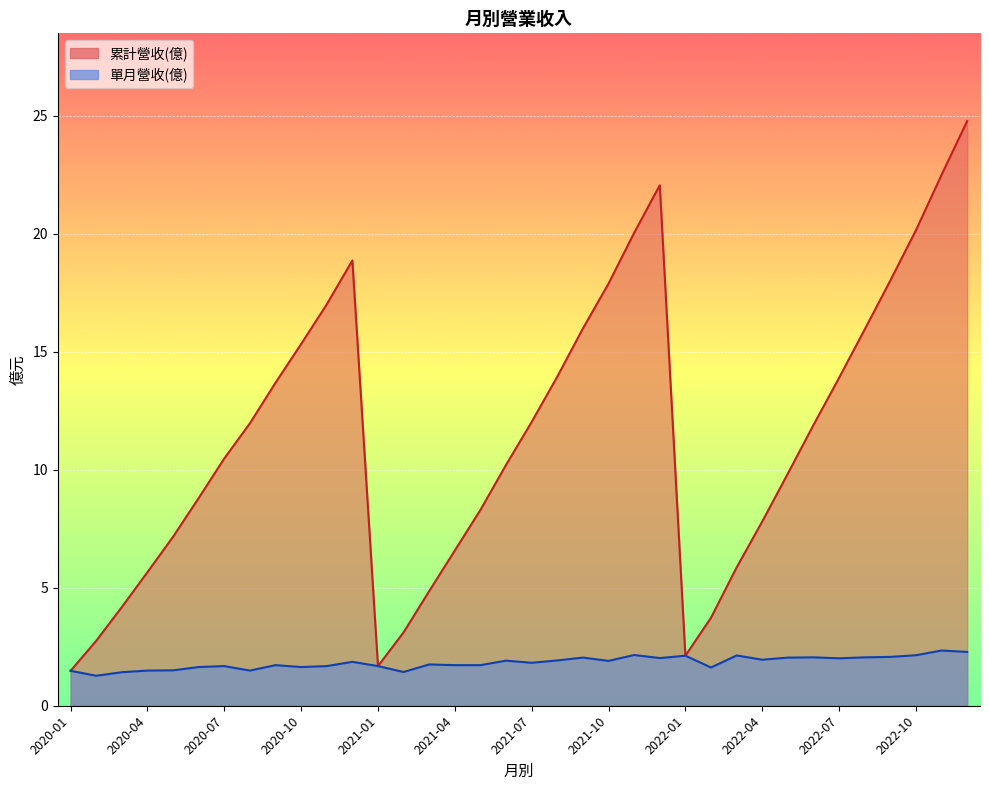

Rank the series by their average value, from lowest to highest.

單月營收(億), 累計營收(億)